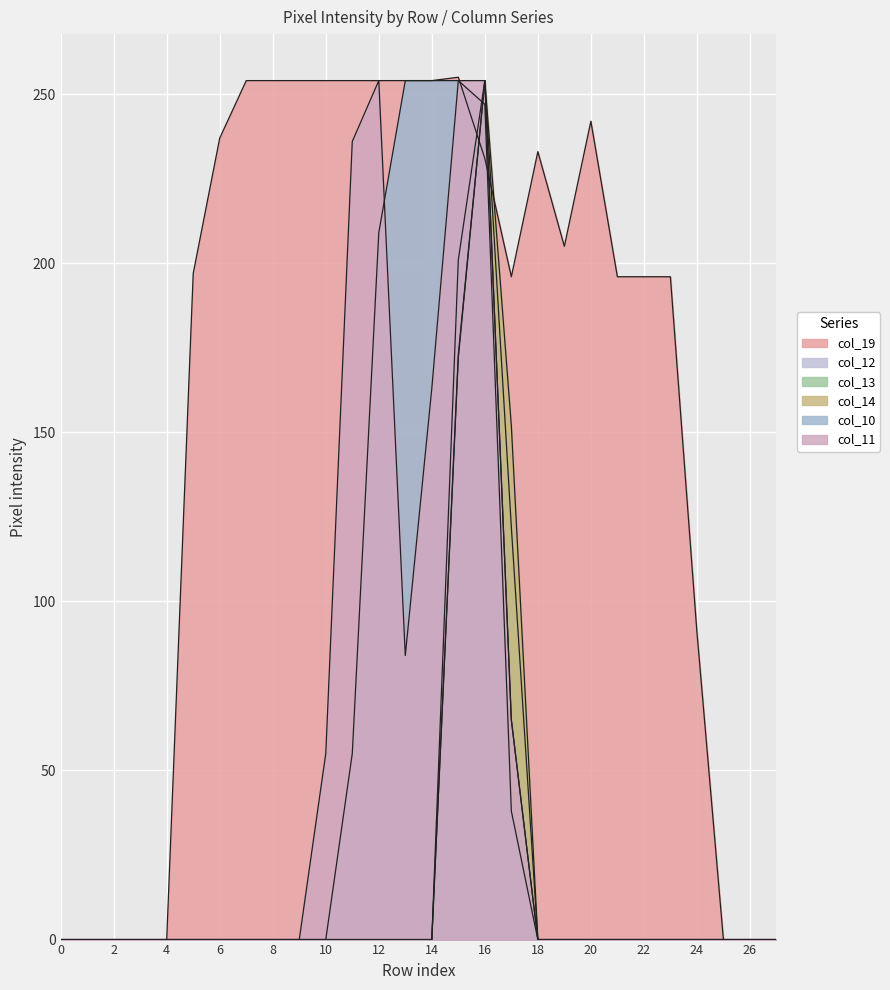

What is the difference between the highest and lowest values at 22?

196